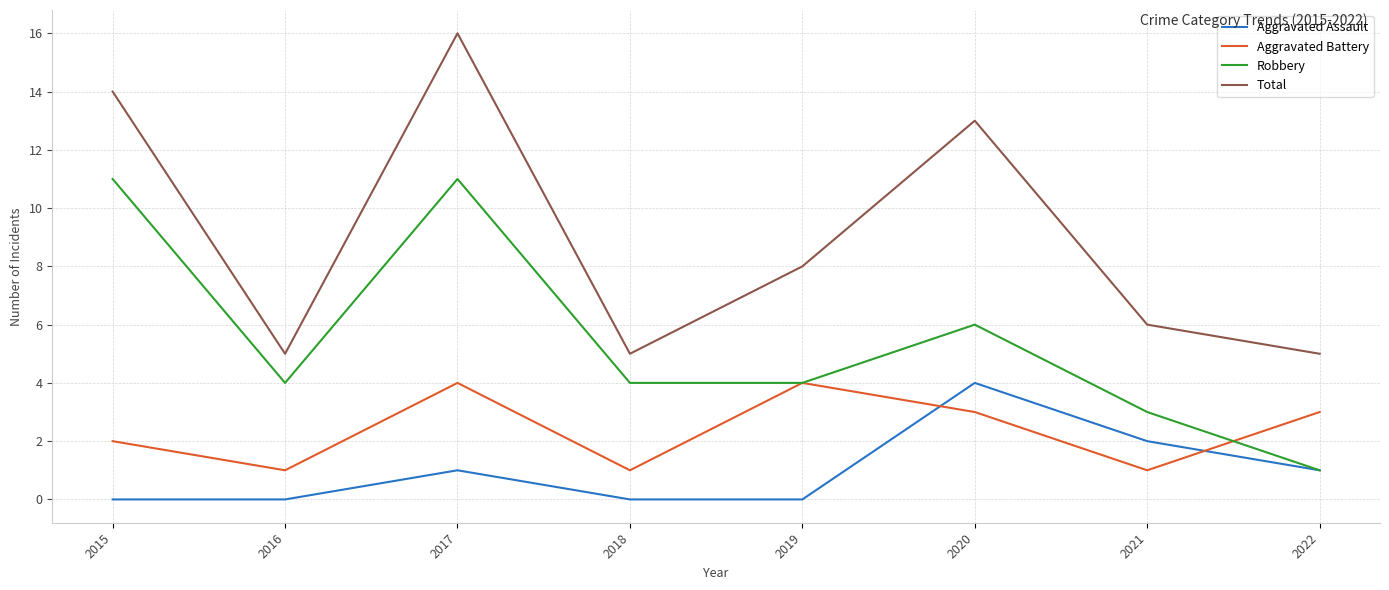

Reading left to right, list all the values displayed in this chart.

Aggravated Assault: 0	0	1	0	0	4	2	1
Aggravated Battery: 2	1	4	1	4	3	1	3
Robbery: 11	4	11	4	4	6	3	1
Total: 14	5	16	5	8	13	6	5